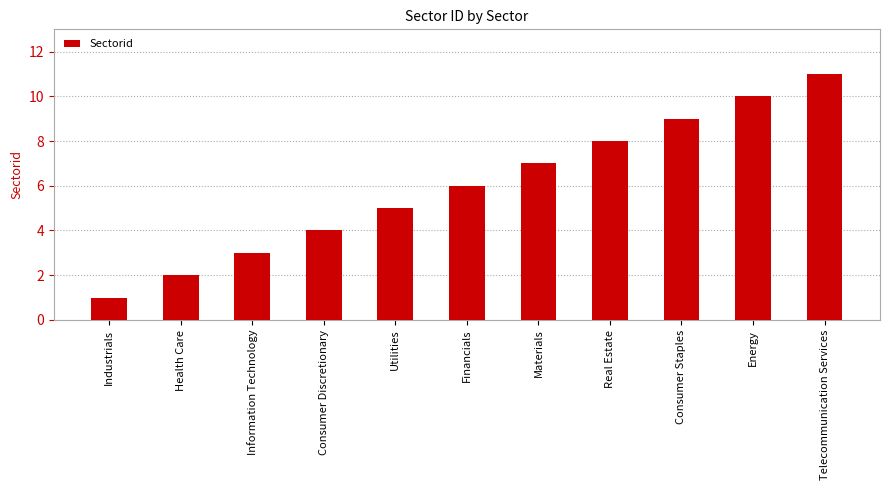

What is the value of the 7th bar from the left?

7